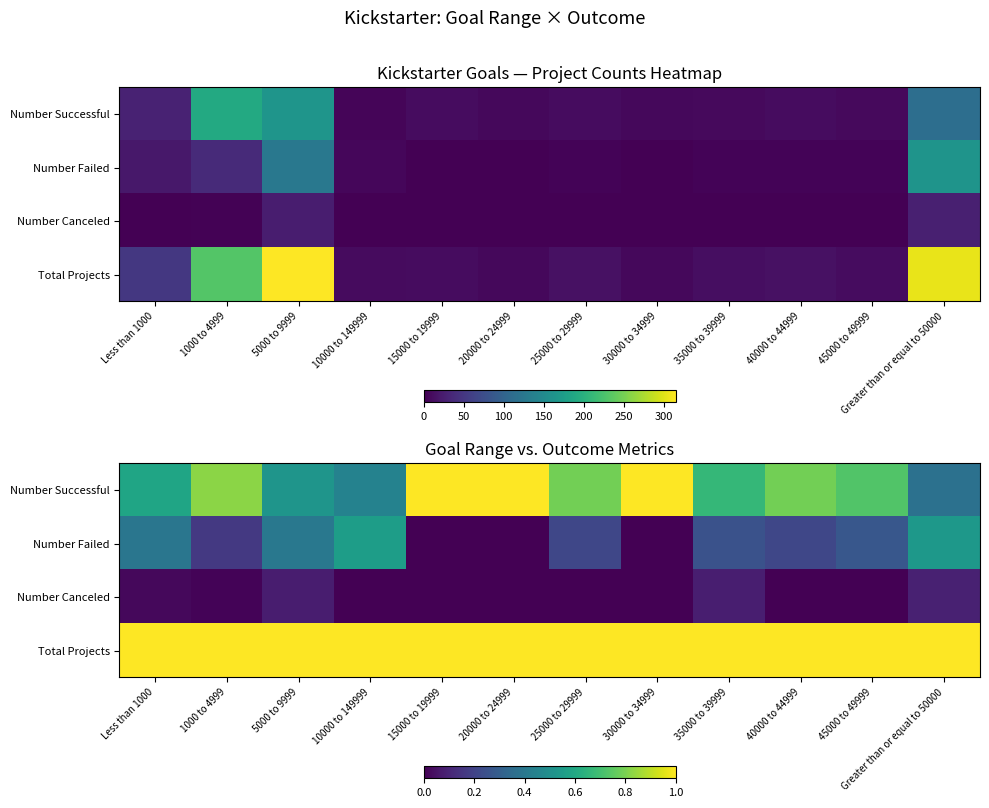

Where is Number Failed nearest to the value 0?

15000 to 19999